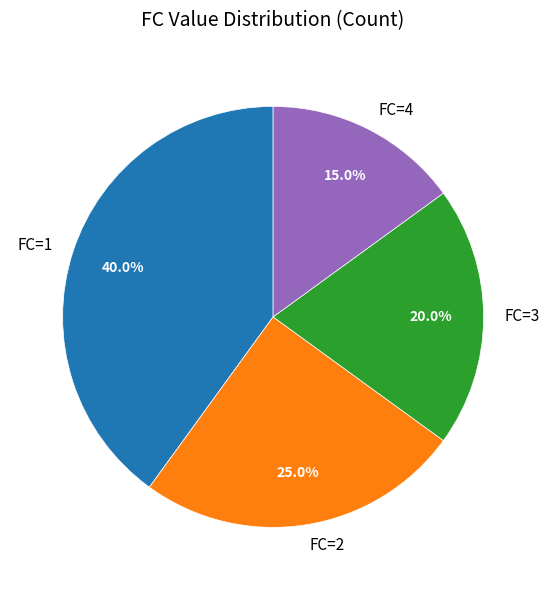

What is the total percentage of FC=4 and FC=3?

35.0%